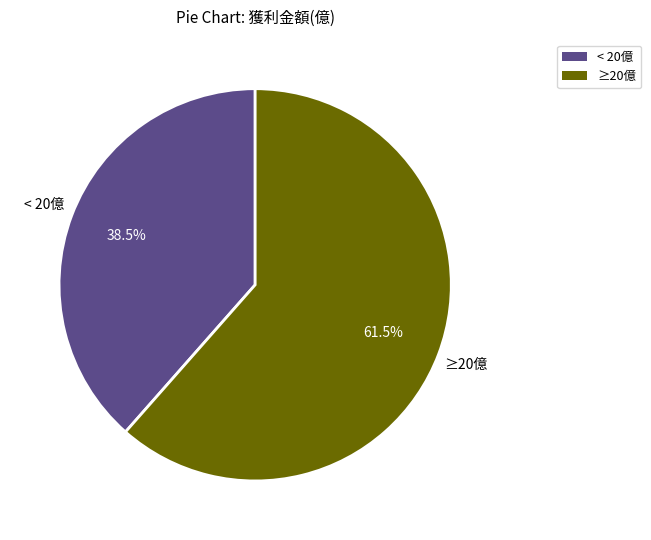

Is there any slice that represents more than half of the pie?

Yes